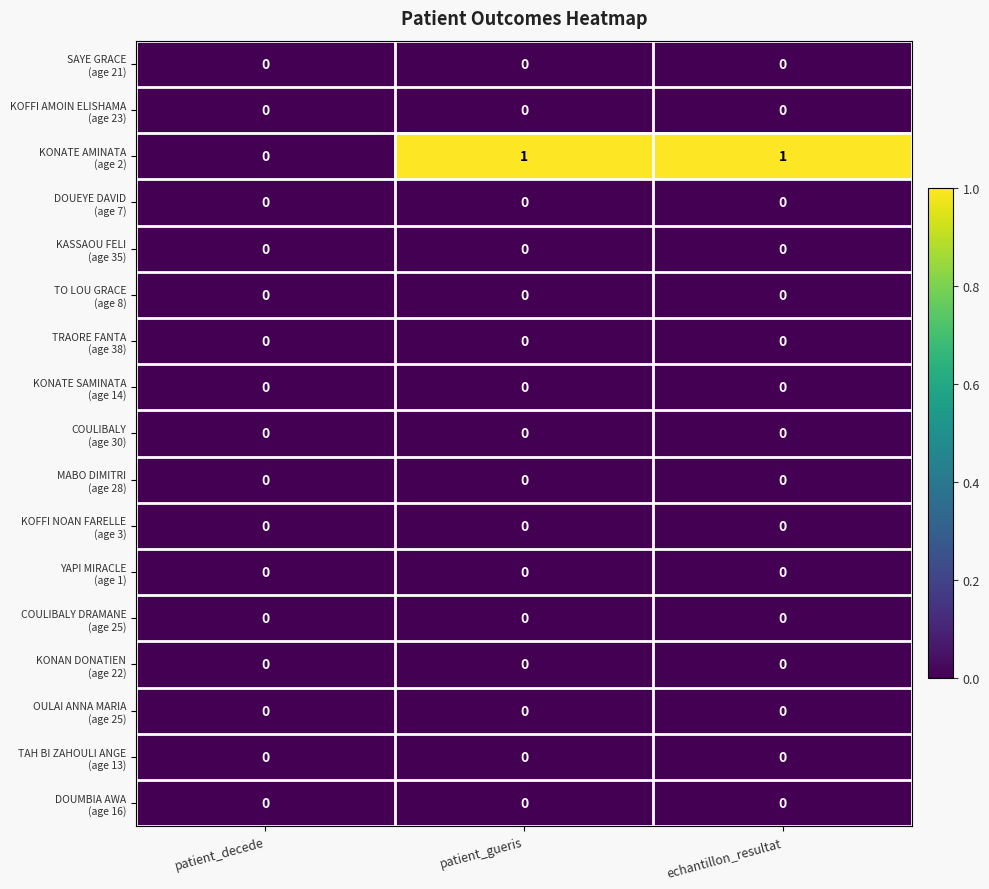

Between echantillon_resultat and patient_decede, which is larger?

echantillon_resultat